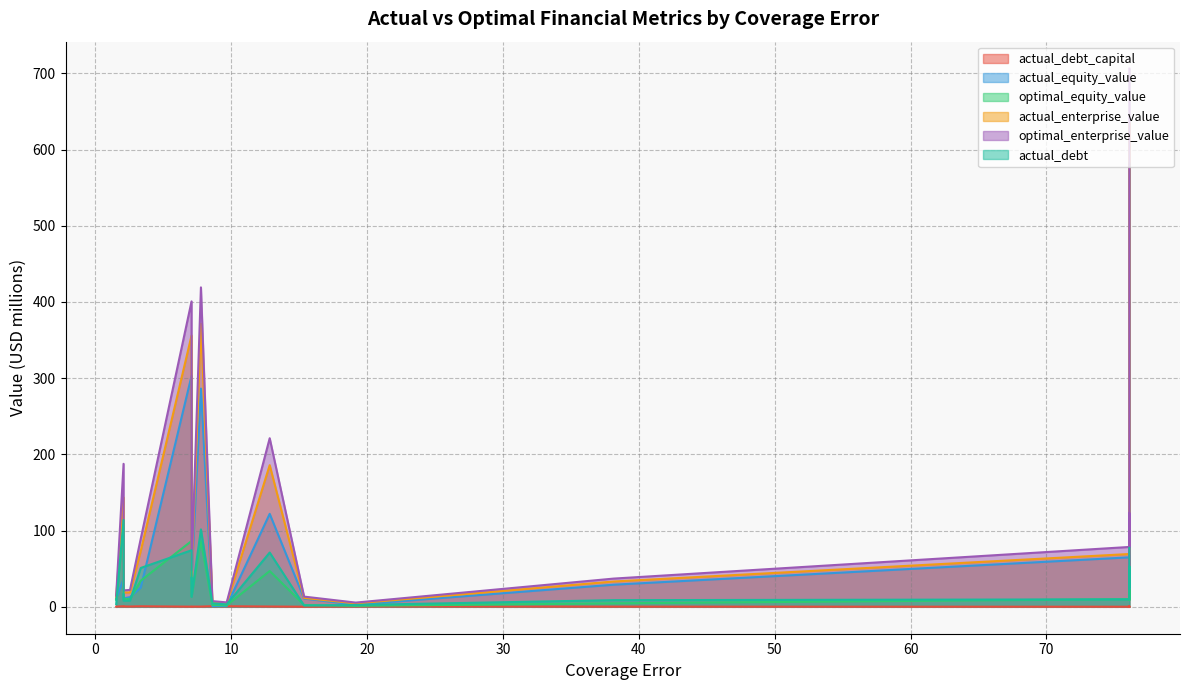

What are all the series names shown in the legend?

actual_debt_capital, actual_equity_value, optimal_equity_value, actual_enterprise_value, optimal_enterprise_value, actual_debt